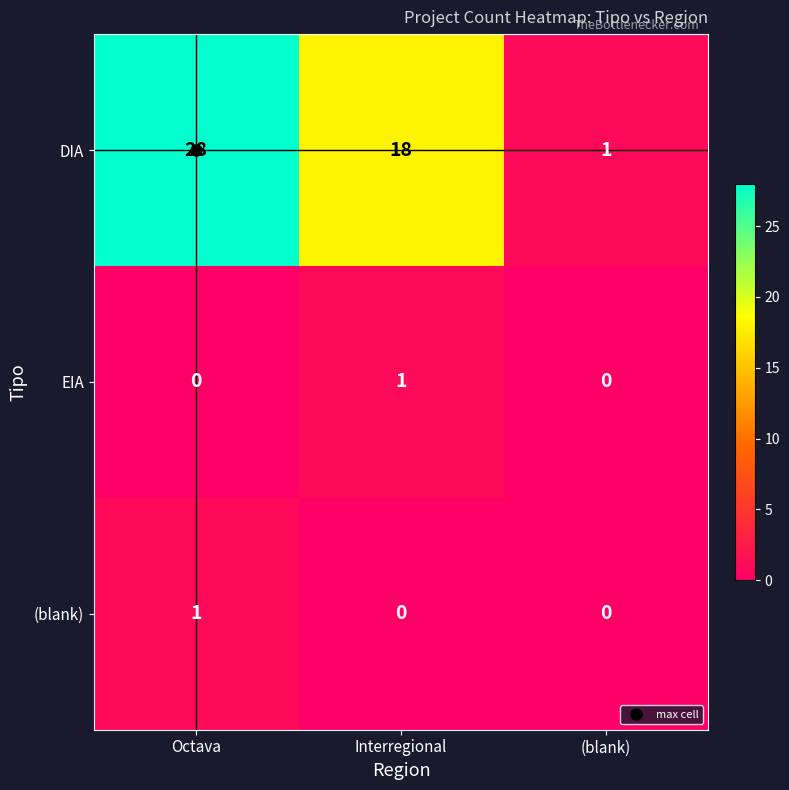

The DIA series shows 28 at Octava. True or false?

True